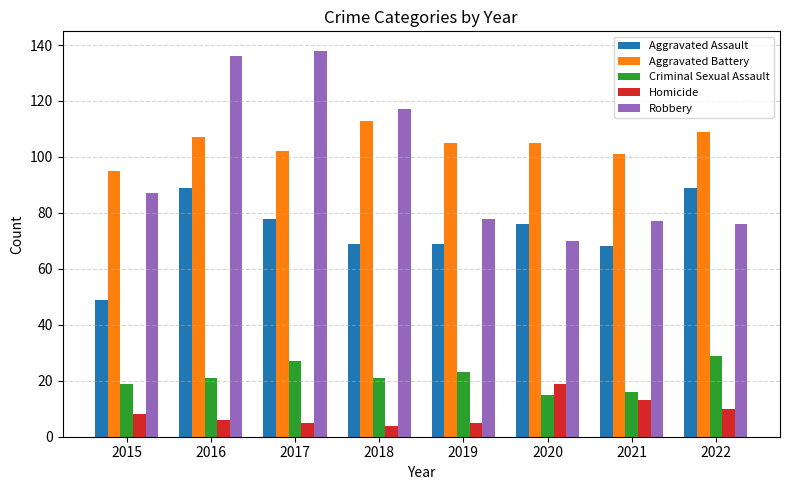

Which series has the largest total across all categories?

Aggravated Battery